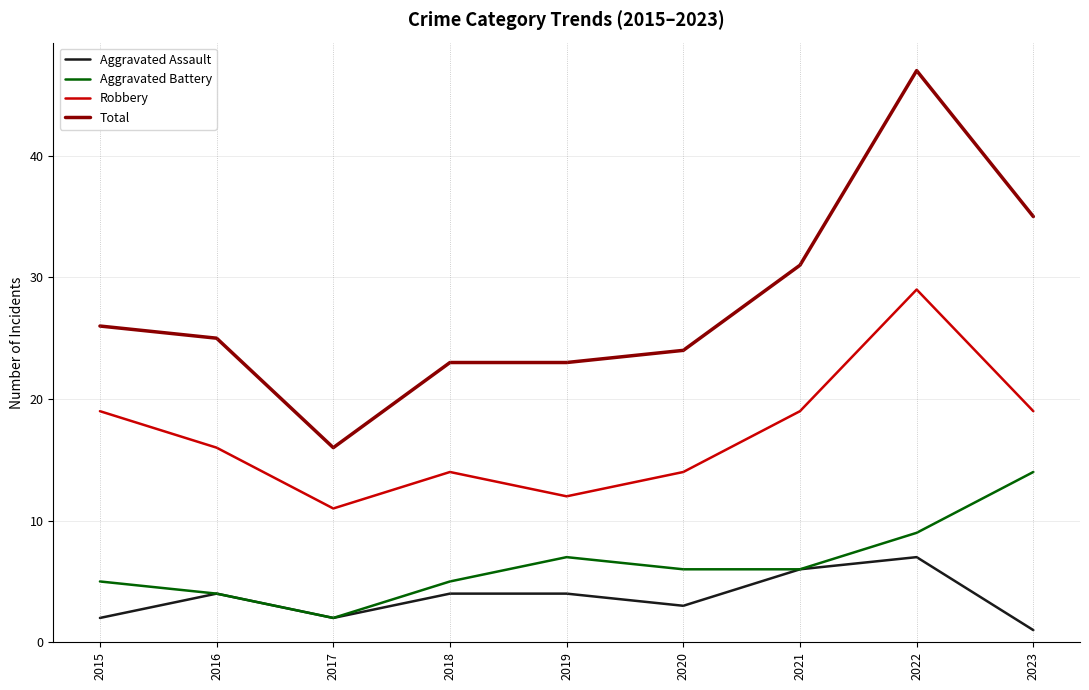

Rank the series by their maximum value, from highest to lowest.

Total, Robbery, Aggravated Battery, Aggravated Assault